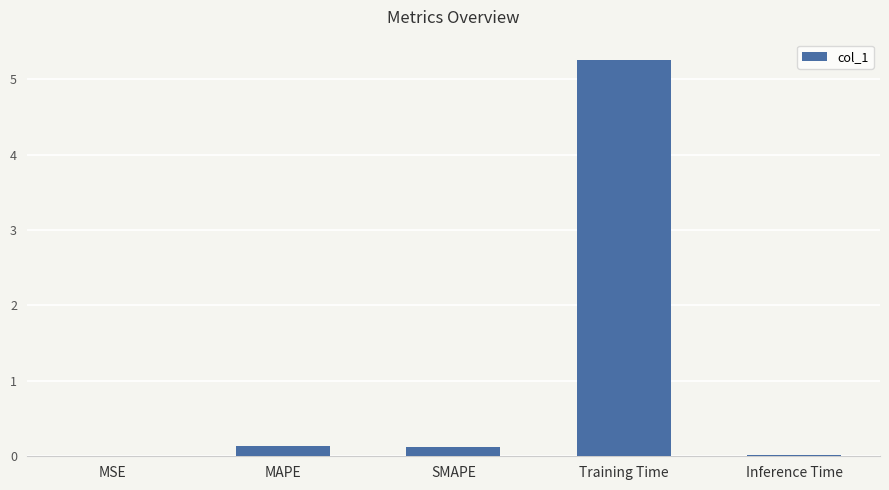

Are the bars grouped side by side (vs. stacked)?

No